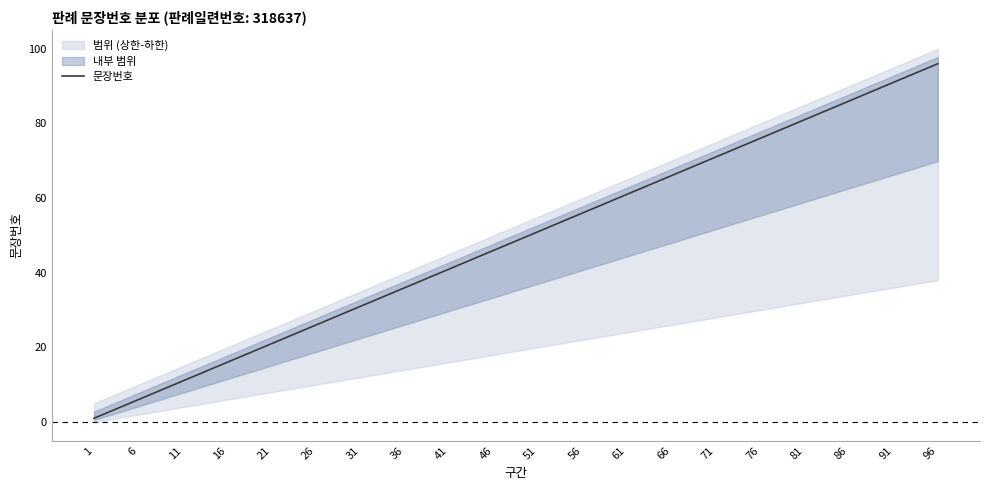

At which label is the value closest to 48?

46